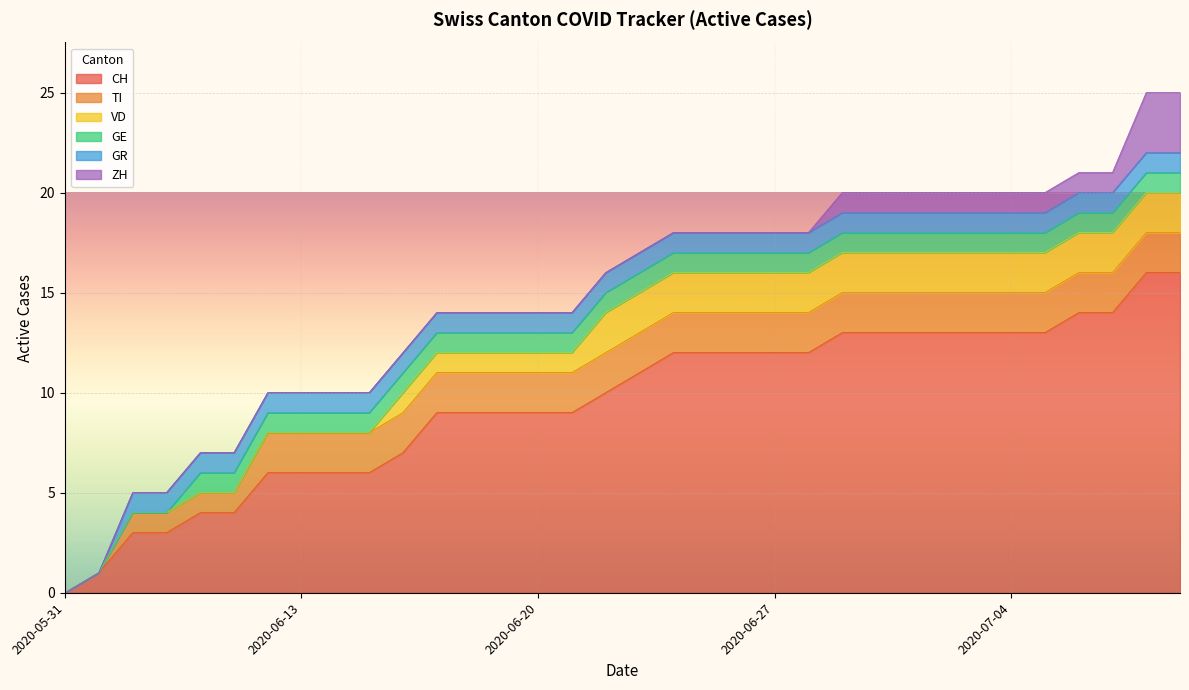

At which label is GR closest to 0?

2020-05-31